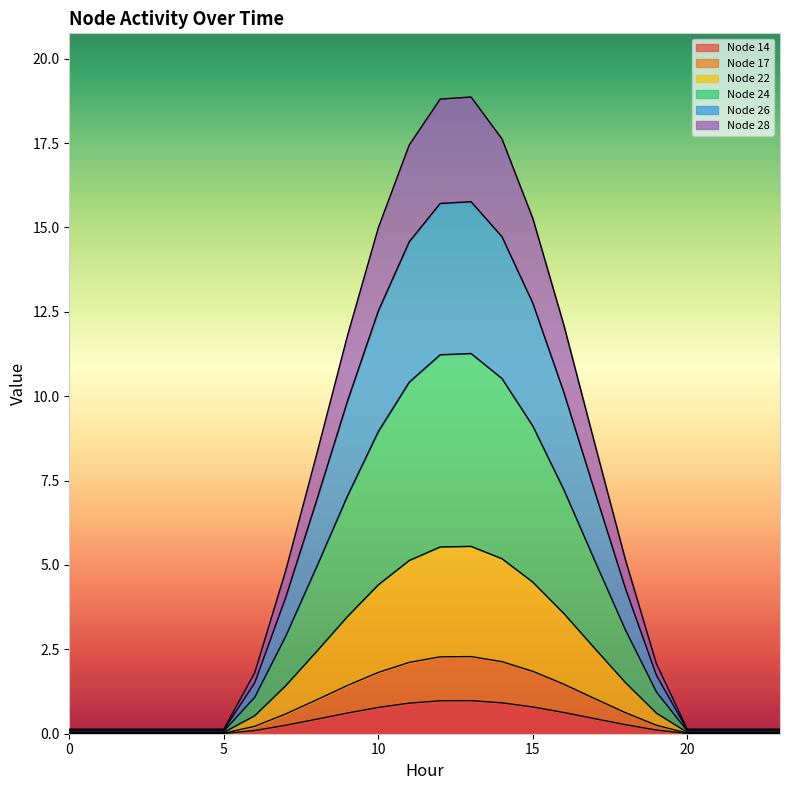

What is the maximum value for Node 14?

1.0